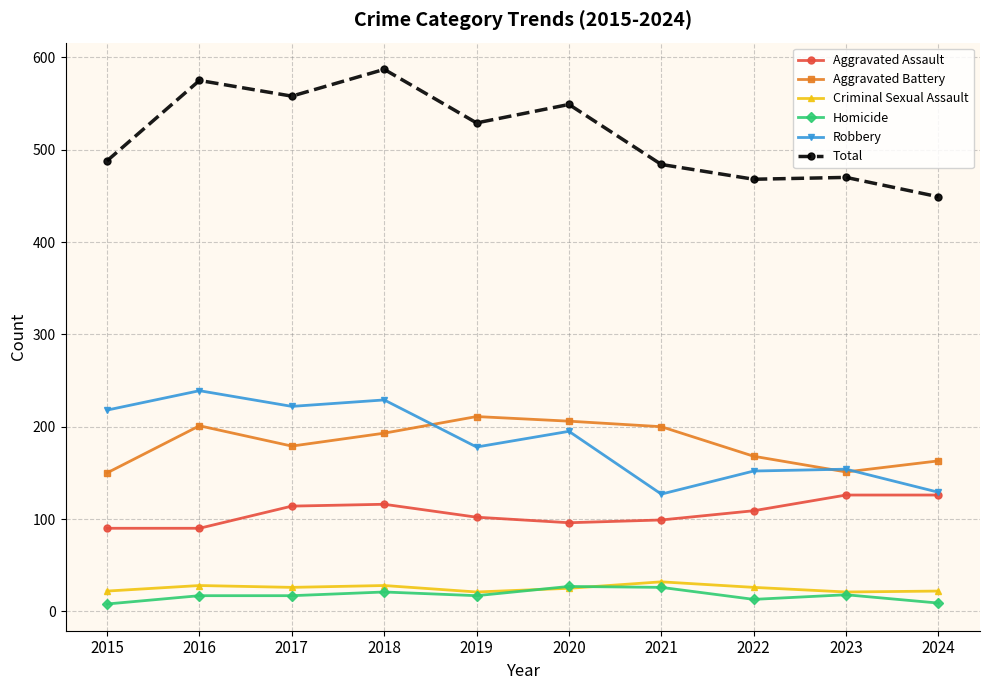

True or false: Criminal Sexual Assault and Aggravated Assault intersect in this chart.

False